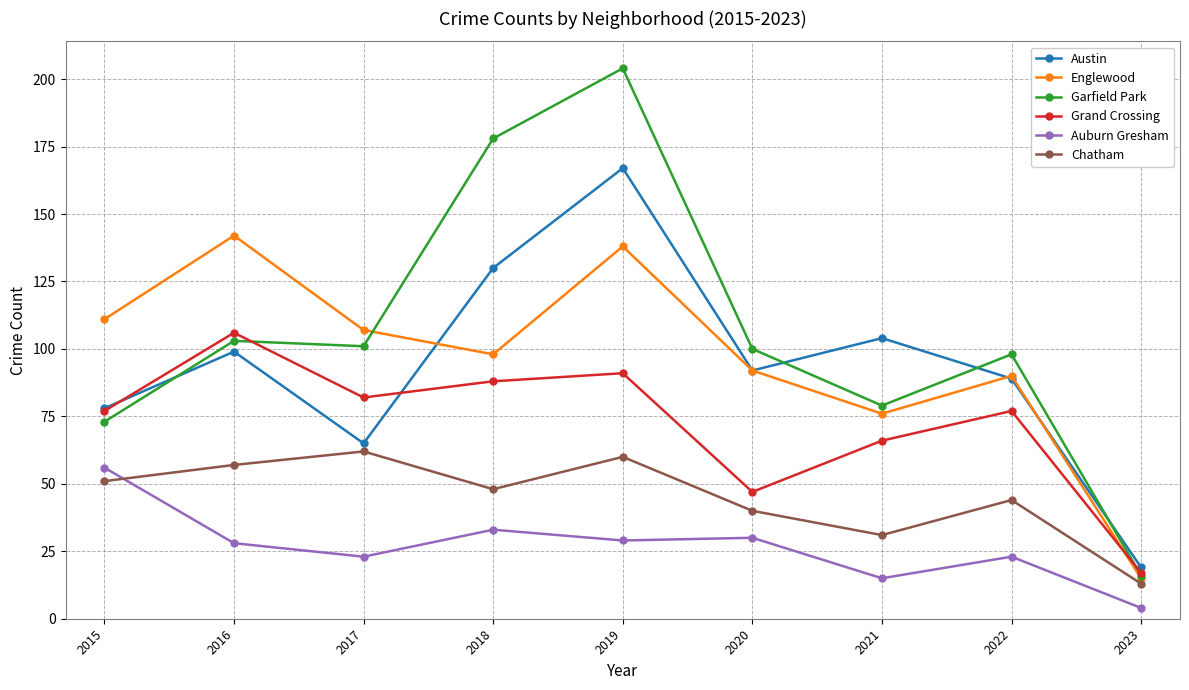

How many times do Austin and Garfield Park cross each other?

4